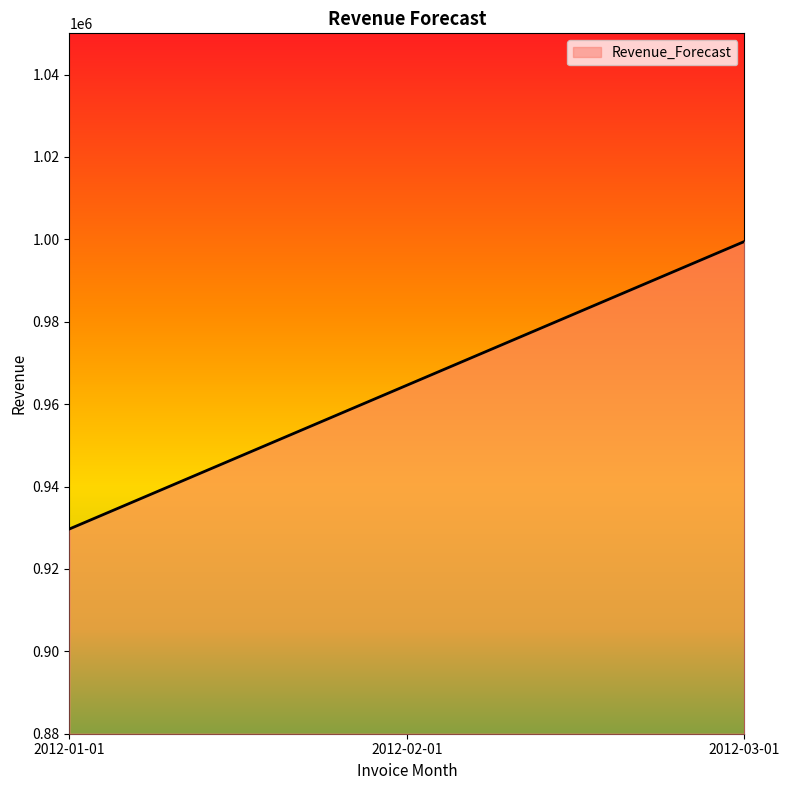

Reading left to right, transcribe all the data shown in this chart.

2012-01-01=929695.1	2012-02-01=964581.1	2012-03-01=999467.2